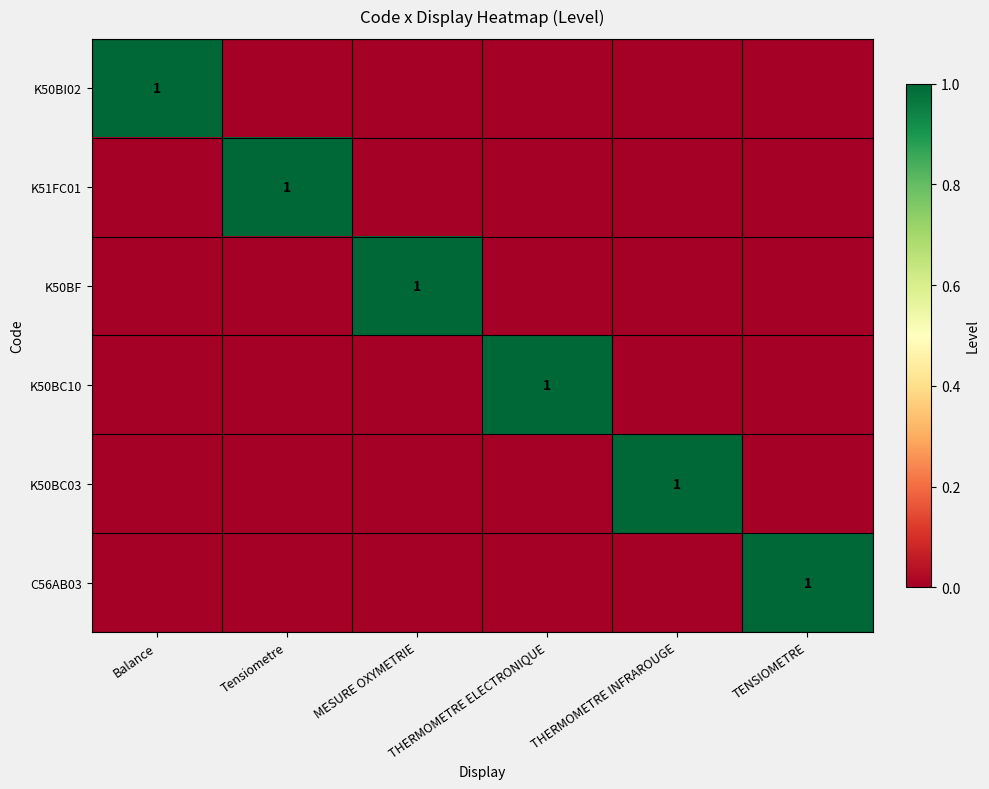

What is the total value across all series at TENSIOMETRE?

1